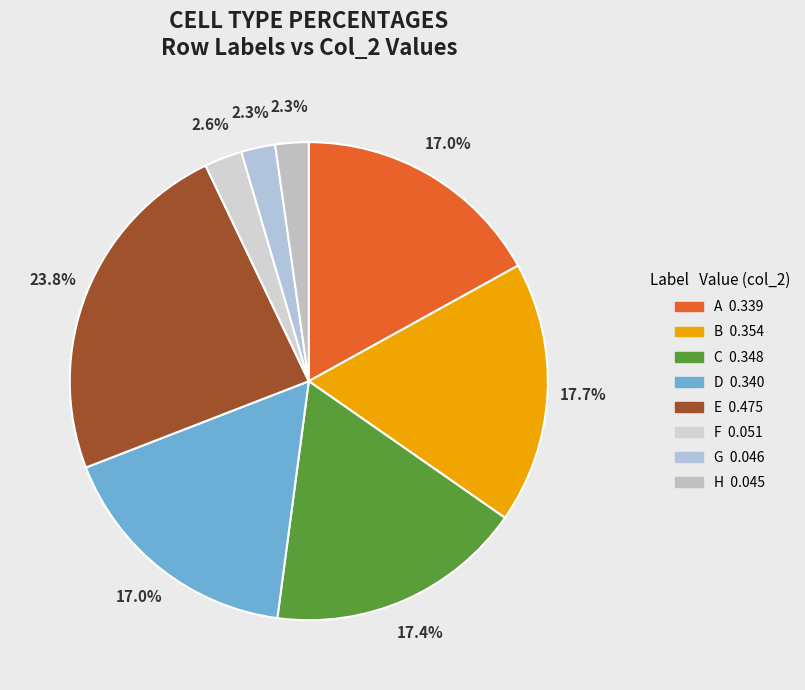

To the nearest percent, what percentage of the pie is H?

2%